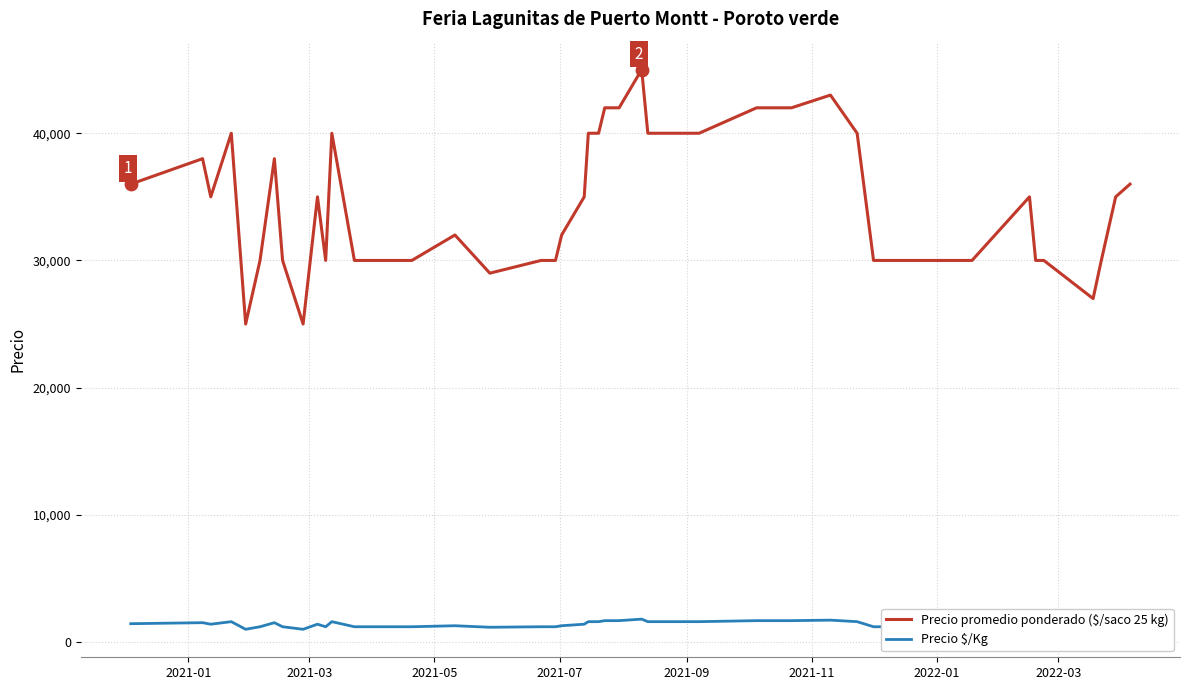

What is the highest value of the Precio $/Kg series?

1800